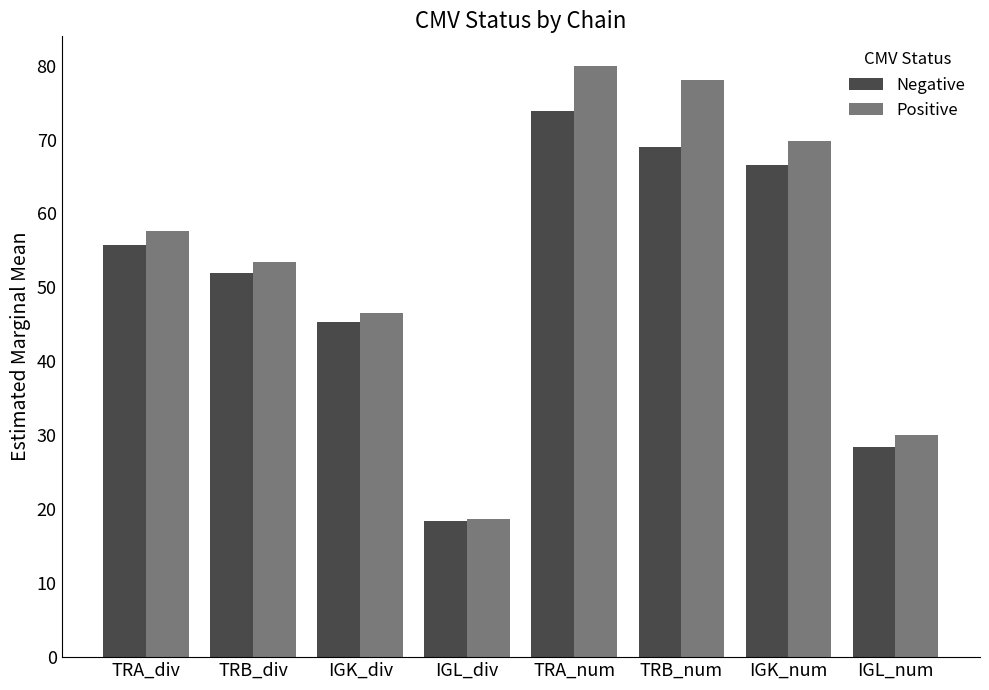

What is the sum of all Positive values?

434.2